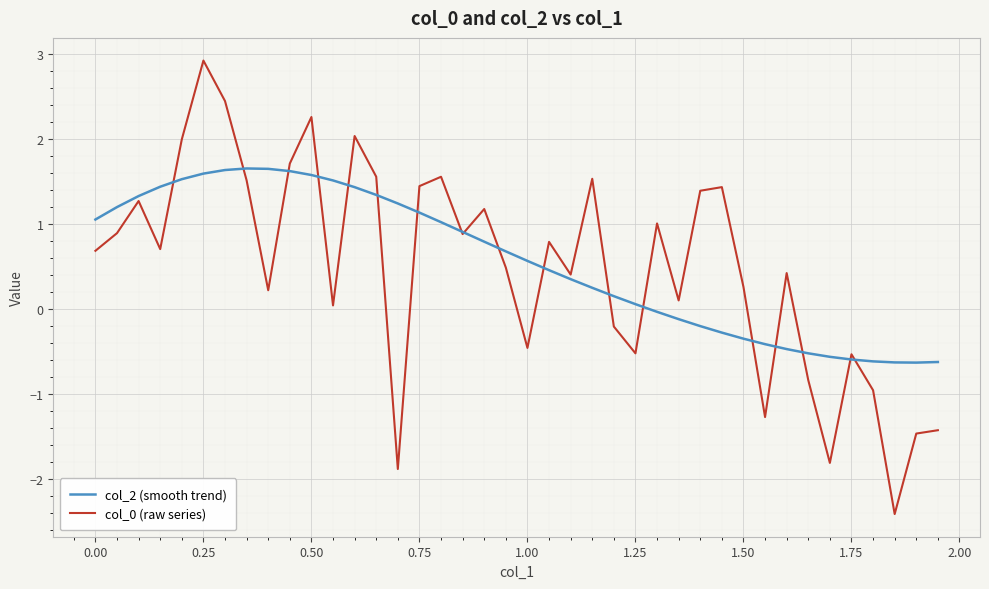

Count the number of data series in this chart.

2